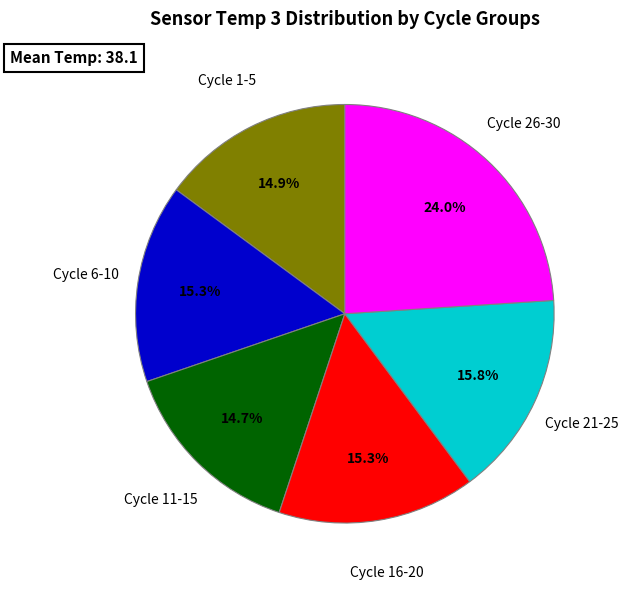

Does any single category account for the majority?

No